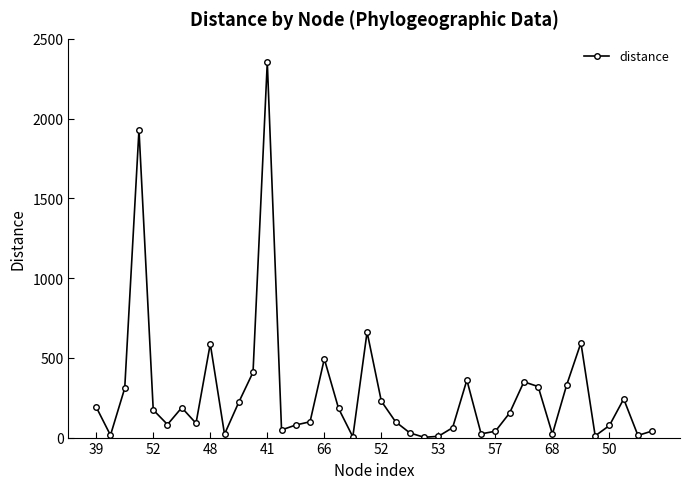

What is the average value?

278.6